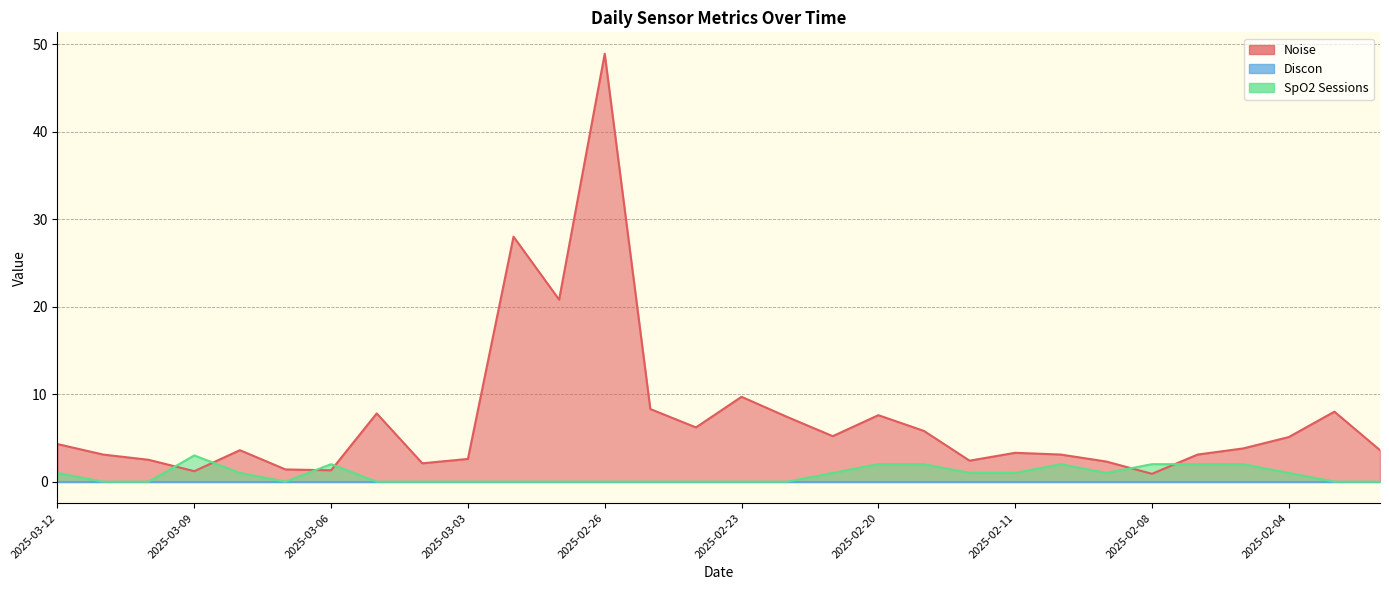

Read the Noise value at 2025-02-10.

3.1